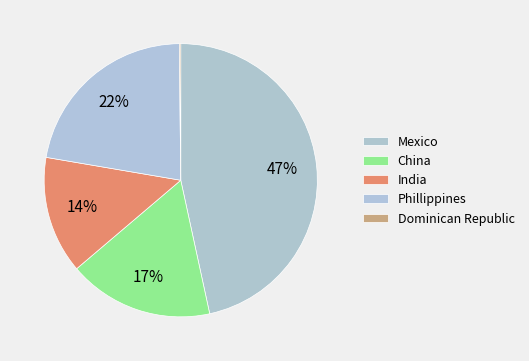

Which has a higher value, India or Phillippines?

Phillippines